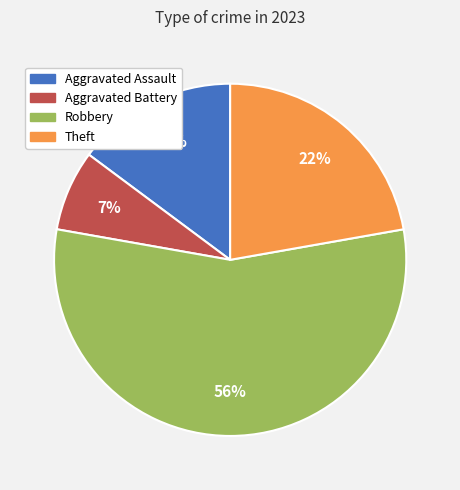

How many slices are in this pie chart?

4